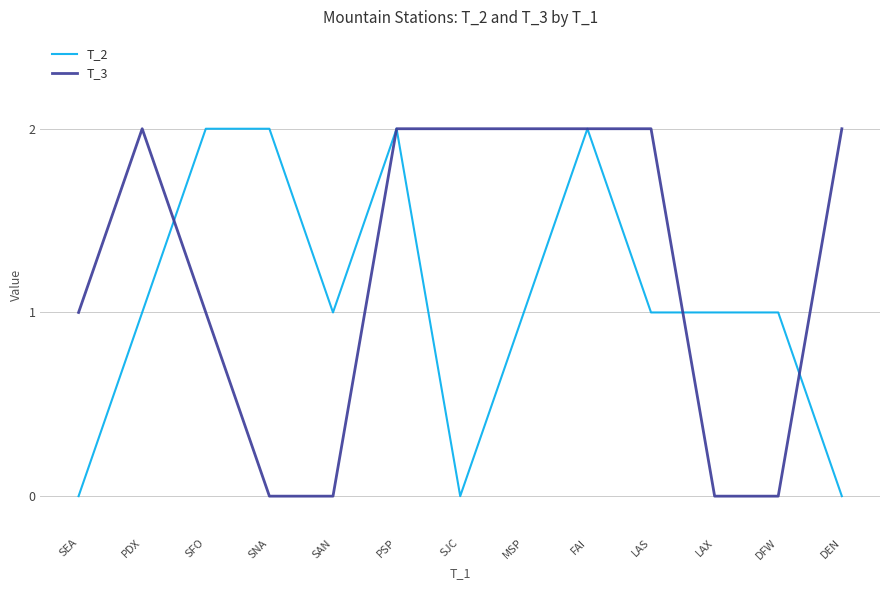

What position from the right is LAX?

3